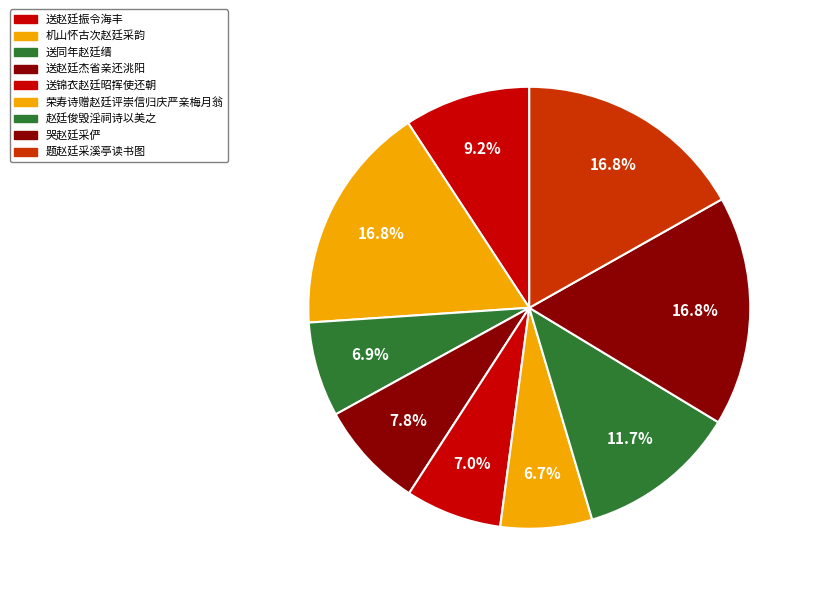

To the nearest percent, what percentage of the pie is 荣寿诗赠赵廷评崇信归庆严亲梅月翁?

7%